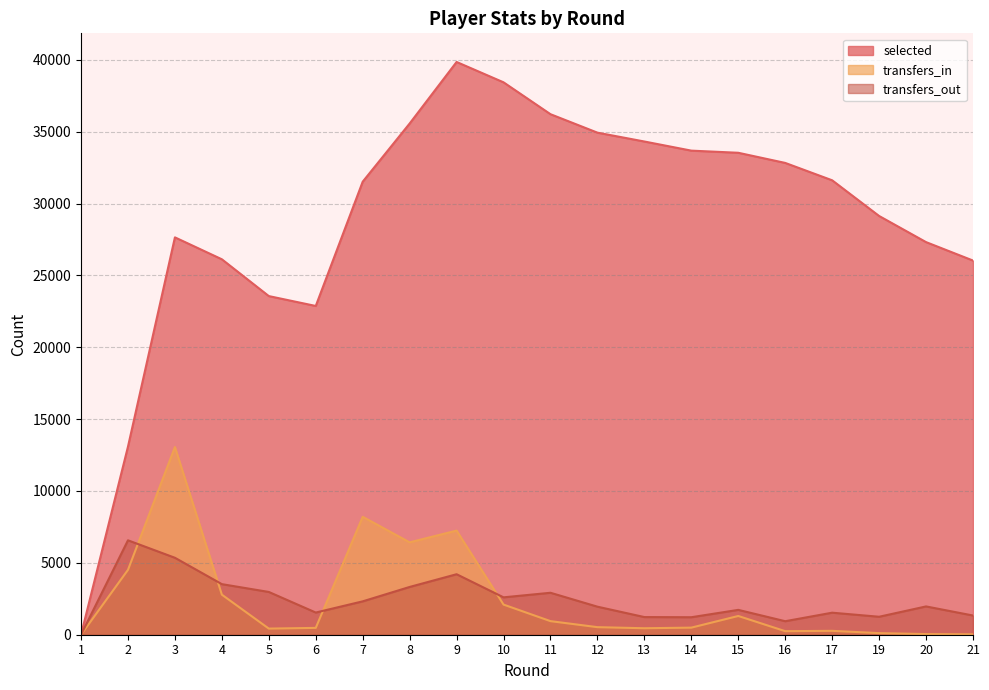

How many data points does each series have?

20